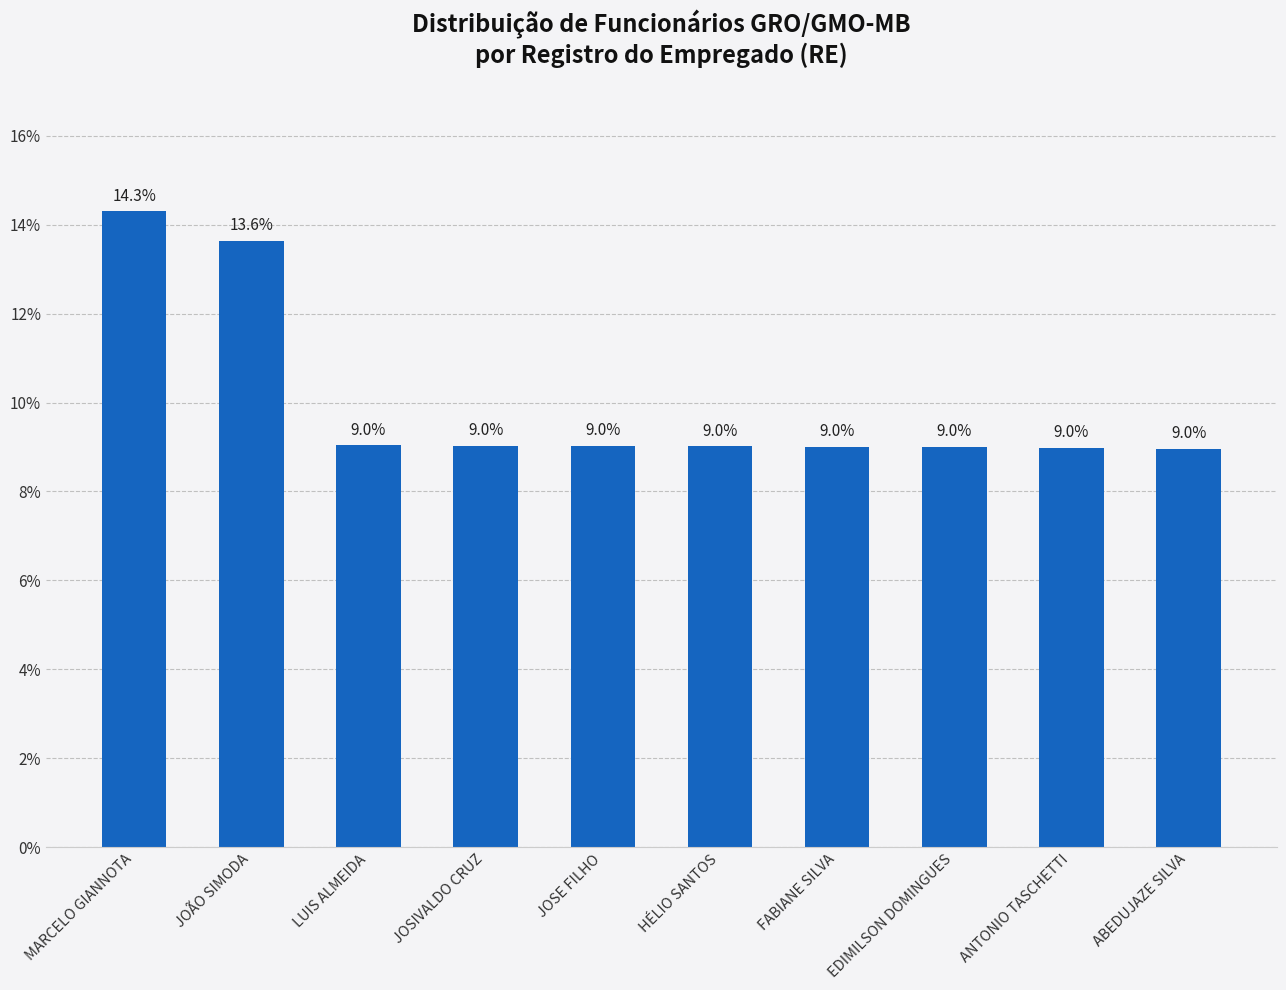

Which label corresponds to the largest value in the chart?

MARCELO GIANNOTA